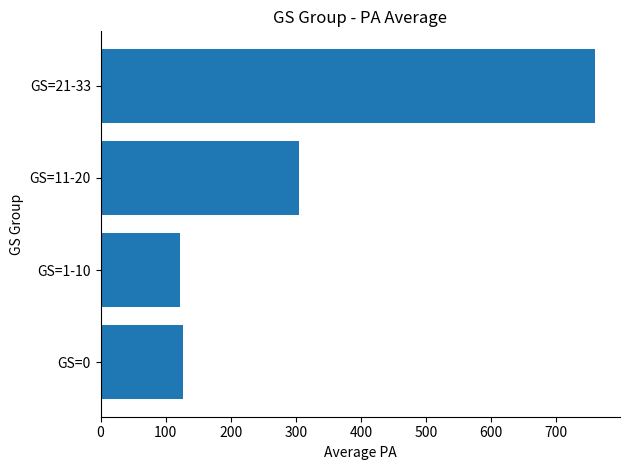

Are the bars grouped side by side (vs. stacked)?

No